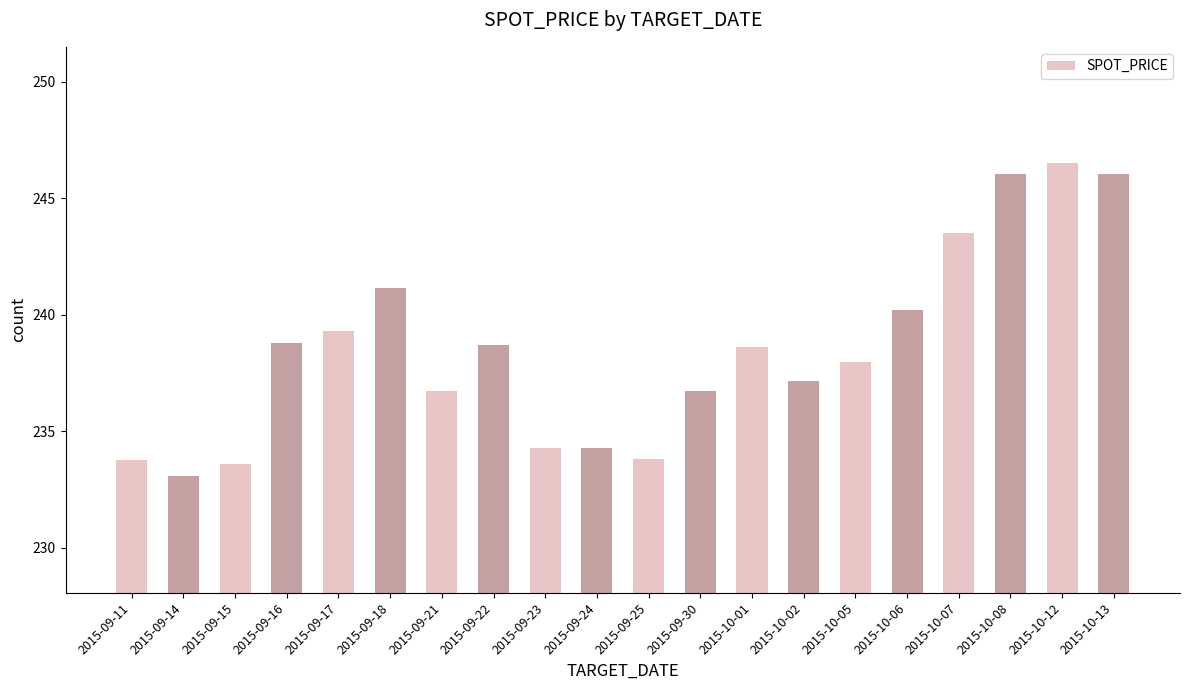

Which has a higher value, 2015-10-06 or 2015-10-08?

2015-10-08